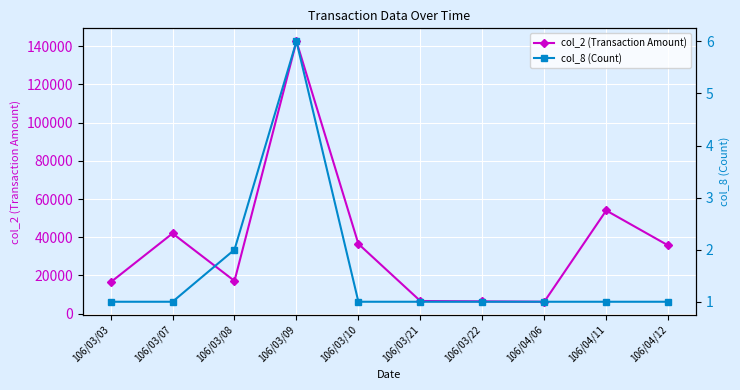

Is this an area chart (filled region under the line)?

No